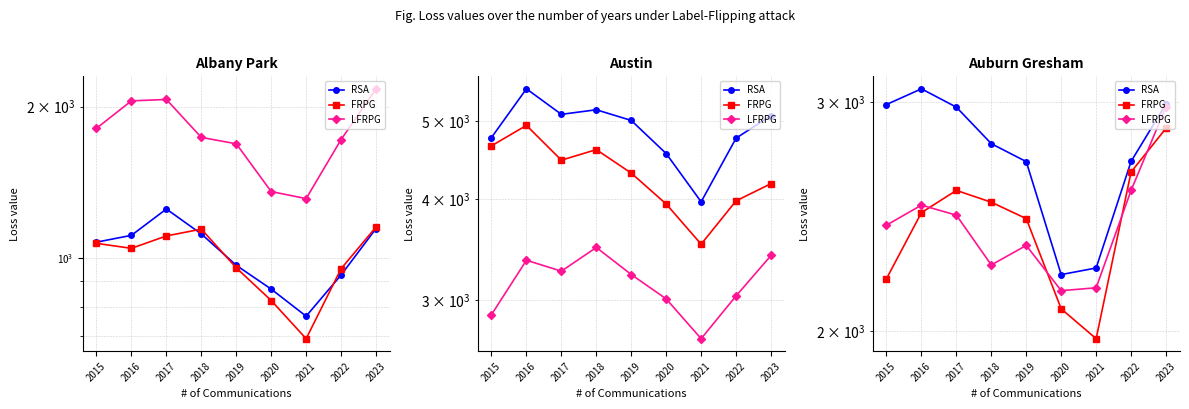

How many values in the FRPG series exceed 2467?

4